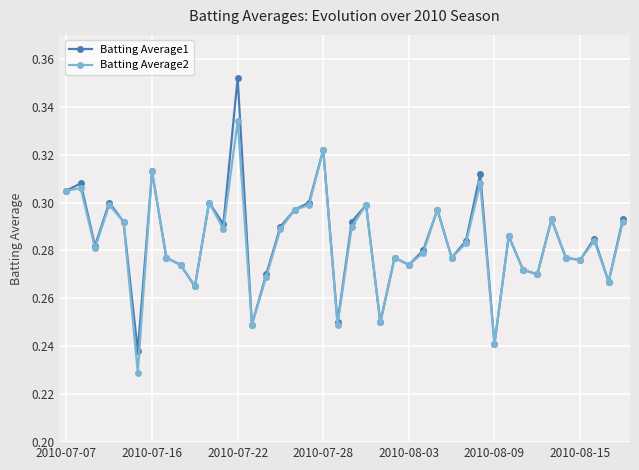

Which series has the largest range (max minus min)?

Batting Average1